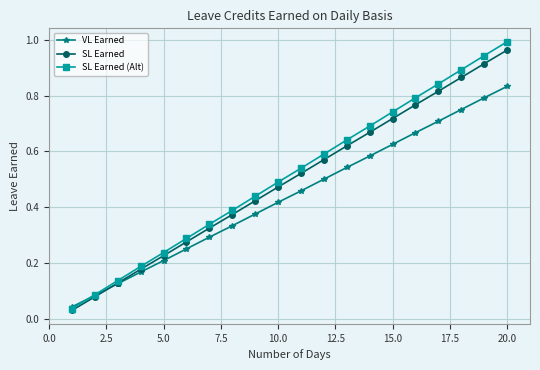

List the series in order of their peak value, highest first.

SL Earned (Alt), SL Earned, VL Earned